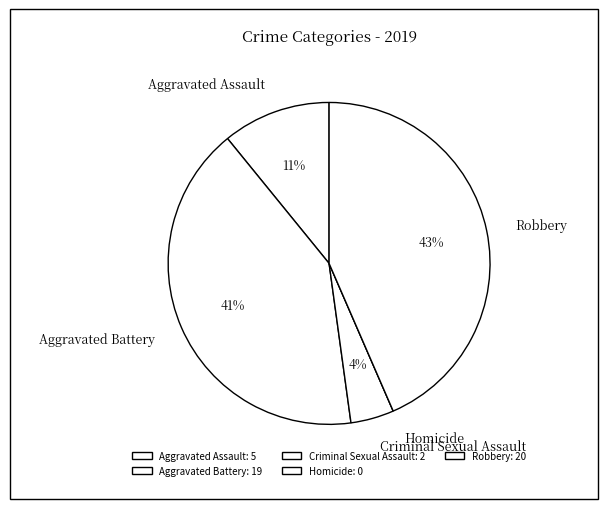

Which has a higher value, Aggravated Battery or Robbery?

Robbery